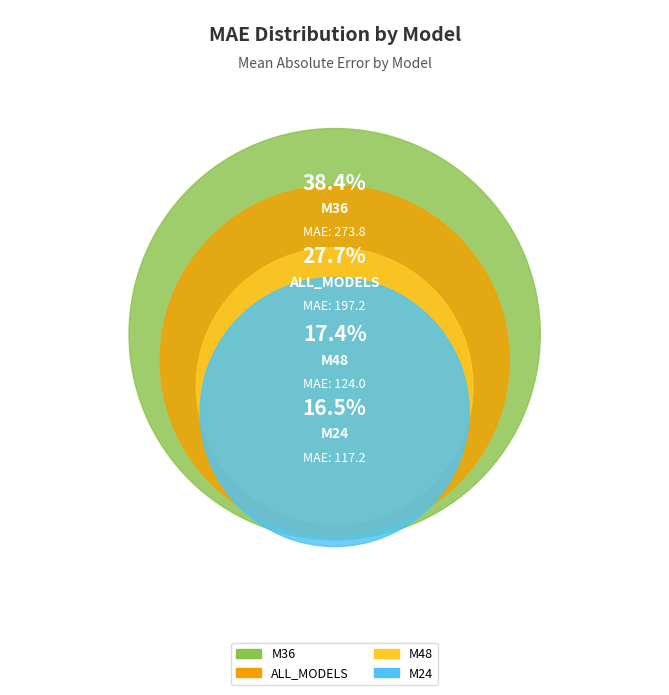

To the nearest percent, what is the combined percentage of M24 and ALL_MODELS?

44%